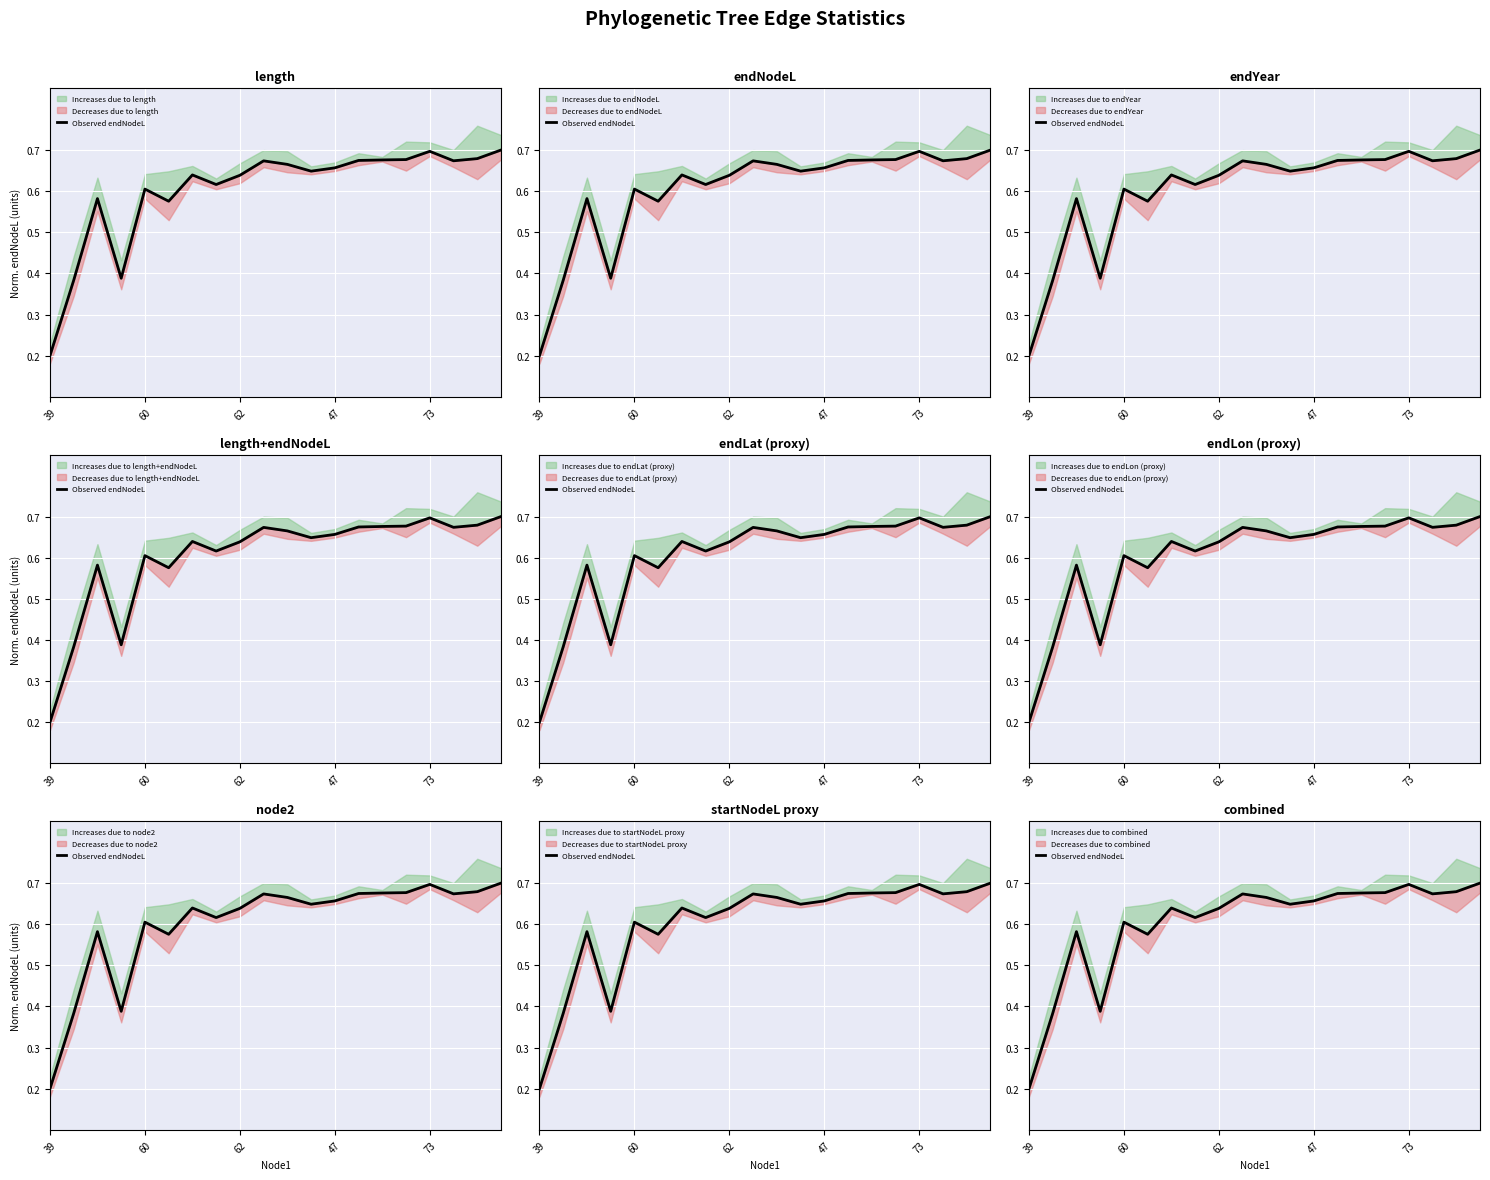

What is the sum of all values?

12.0